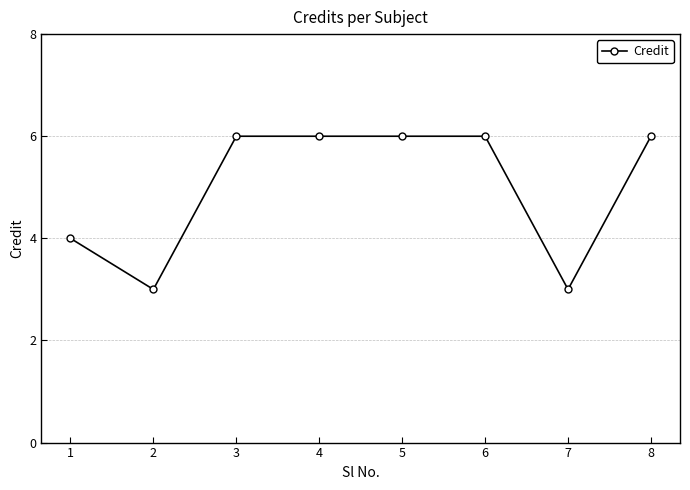

What is the average value?

5